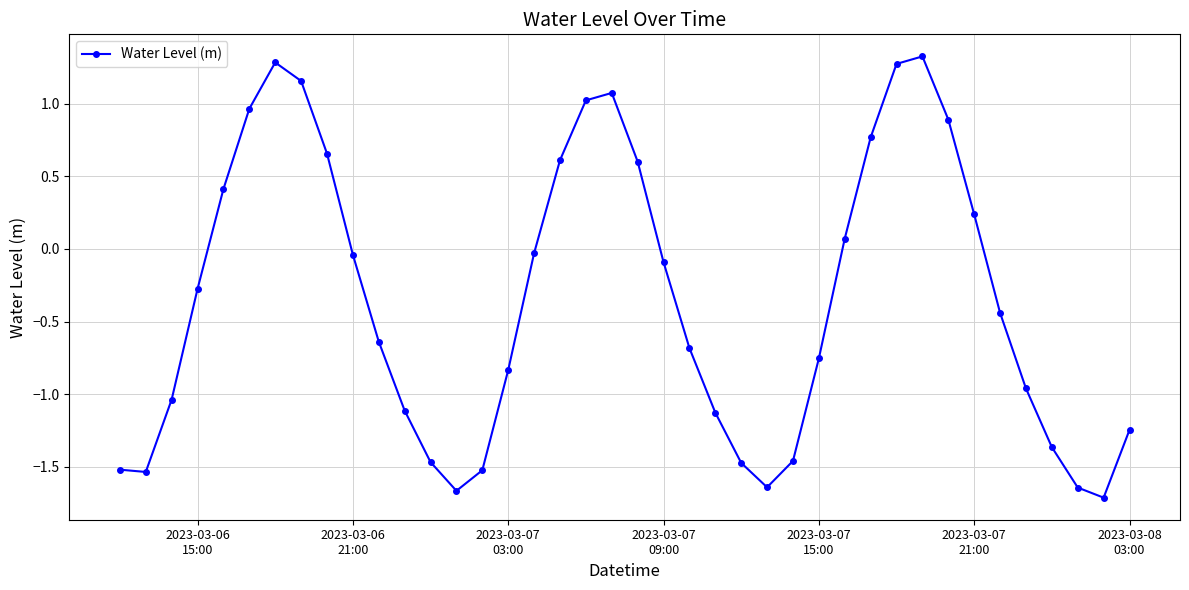

What is the maximum value shown in the chart?

1.3